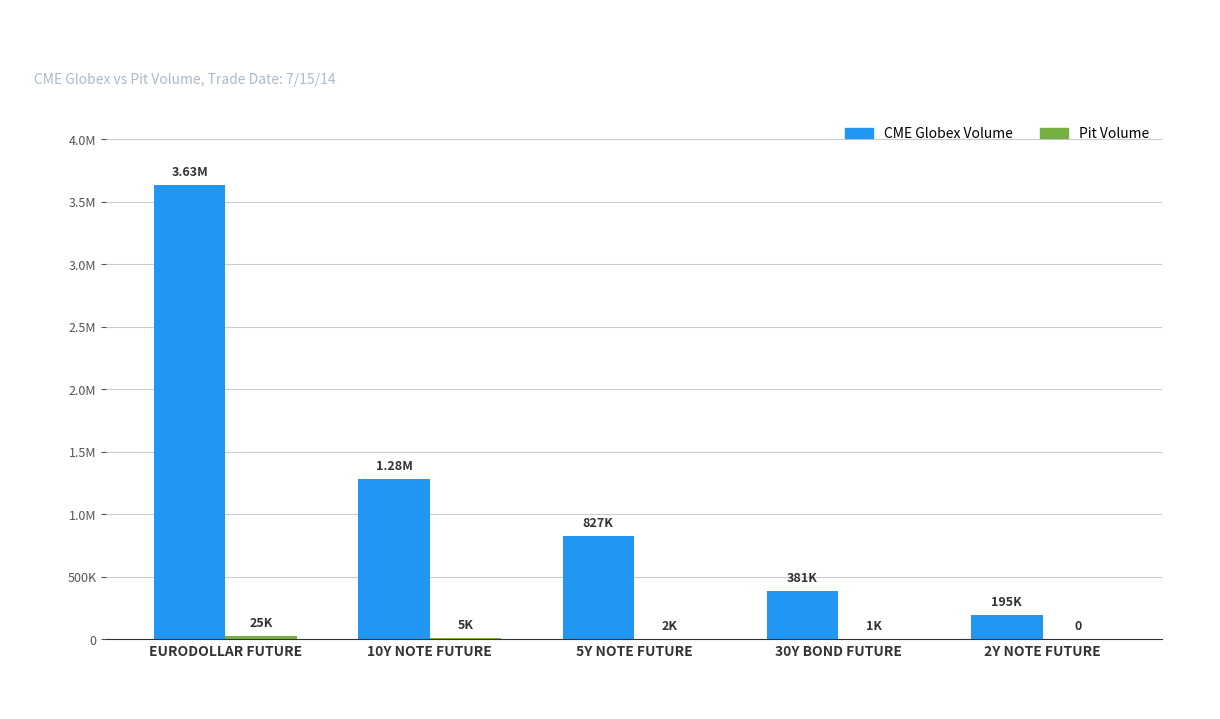

List the labels in order of Pit Volume value, largest first.

EURODOLLAR FUTURE, 10Y NOTE FUTURE, 5Y NOTE FUTURE, 30Y BOND FUTURE, 2Y NOTE FUTURE